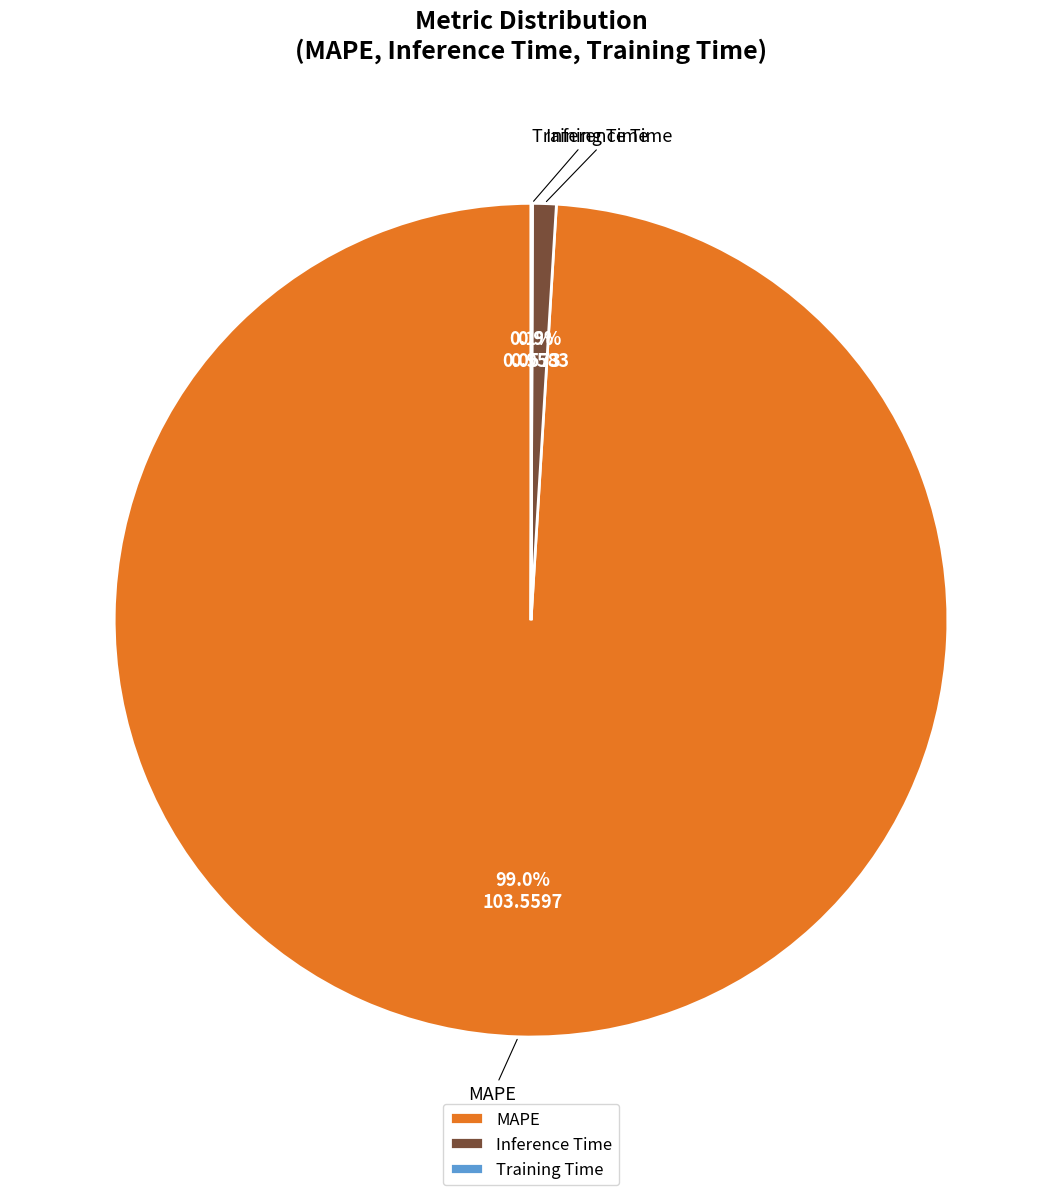

To the nearest percent, what portion does Inference Time represent?

1%